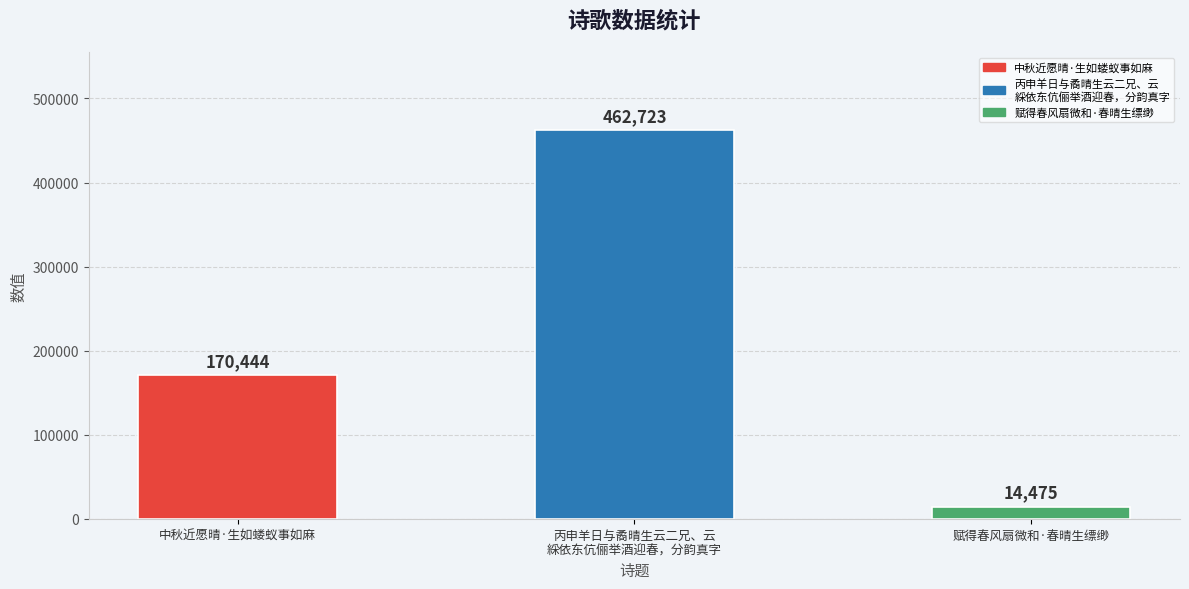

Are the bars horizontal?

No